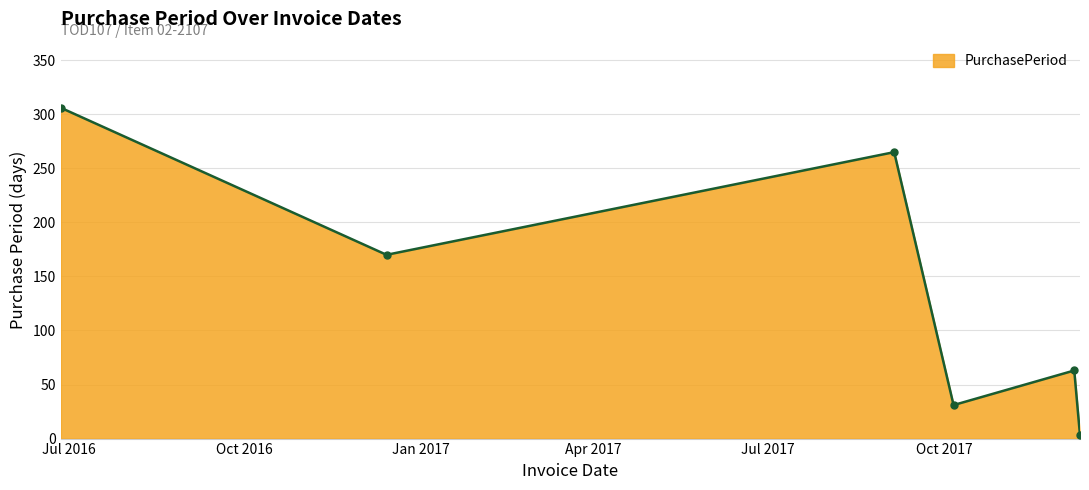

What is the difference between the maximum and minimum values?

303